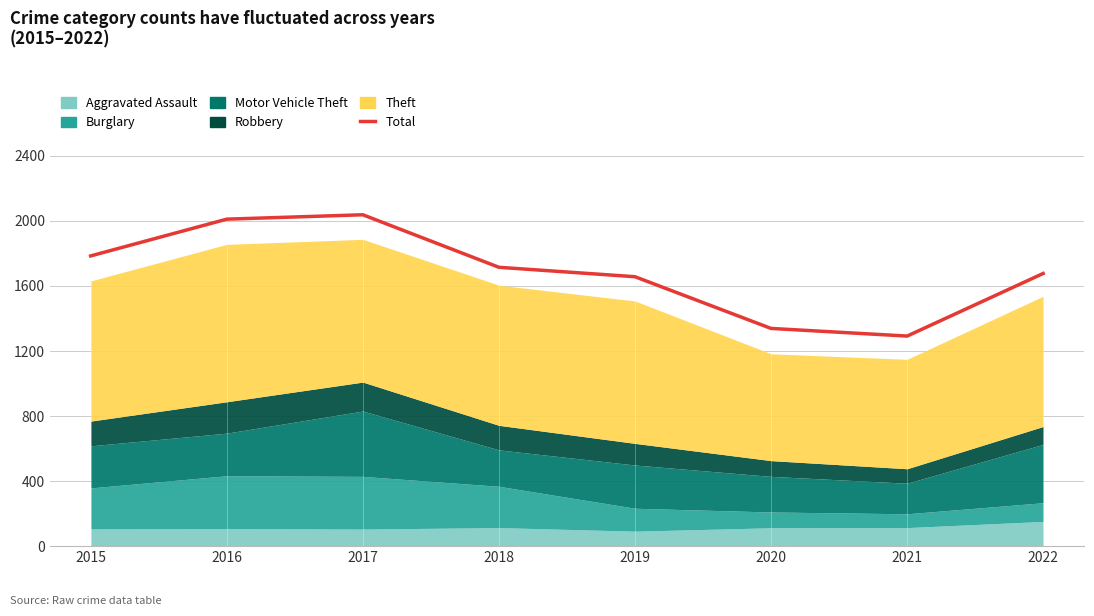

What is the difference between the maximum and minimum values?

746